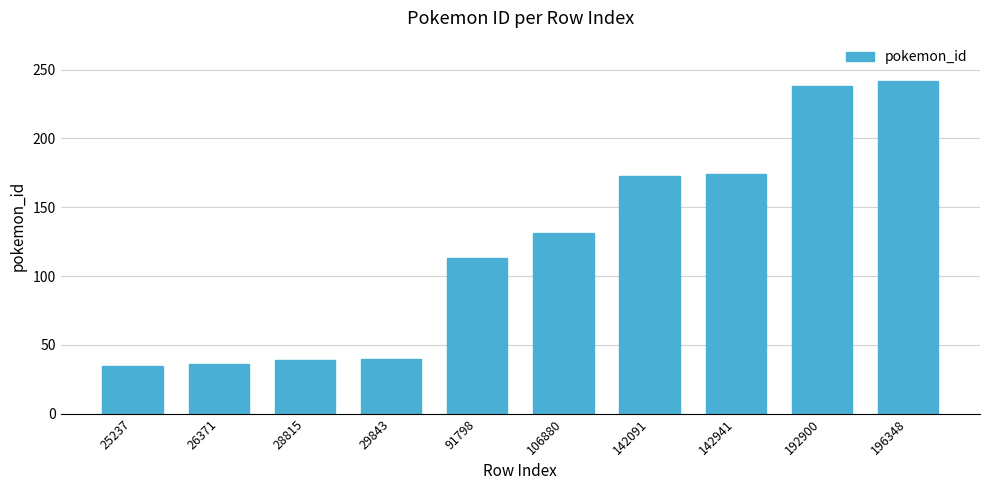

At which label is the value closest to 138?

106880